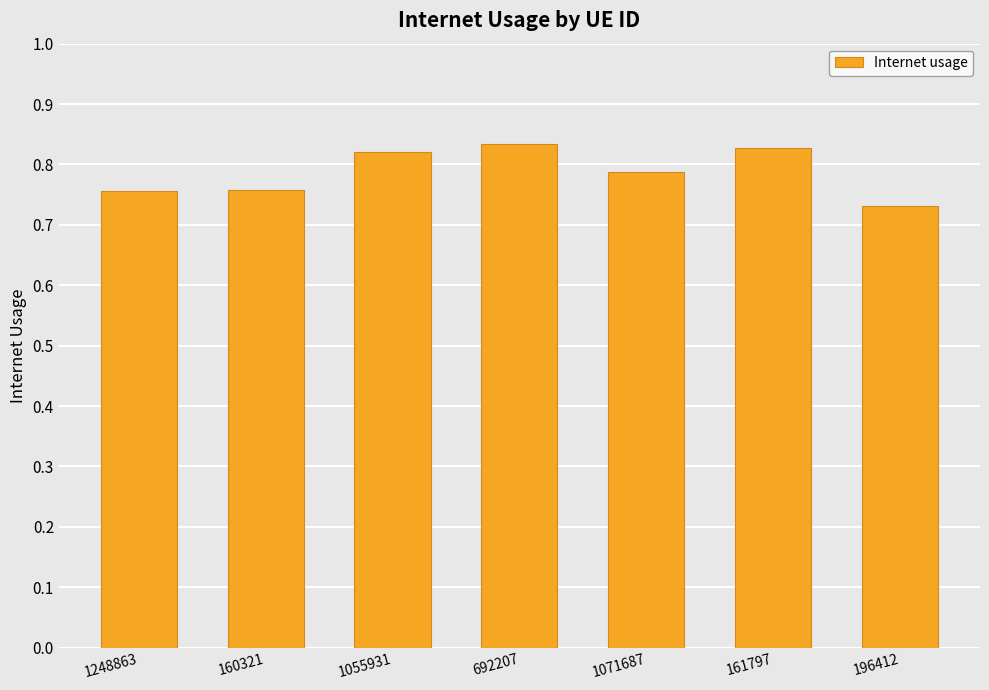

How many bars are there in total?

7